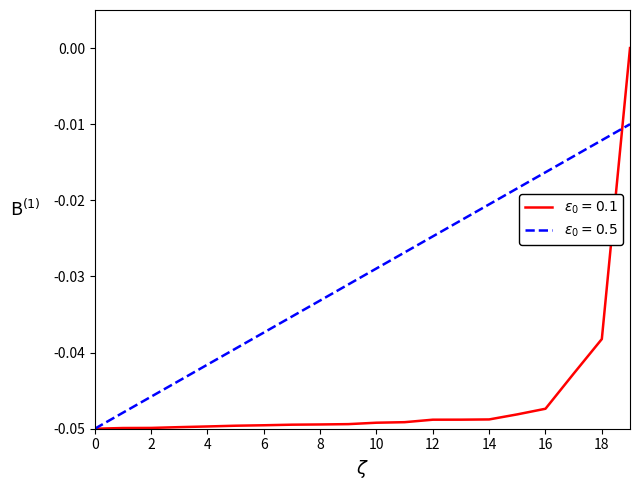

Is this an area chart (filled region under the line)?

No